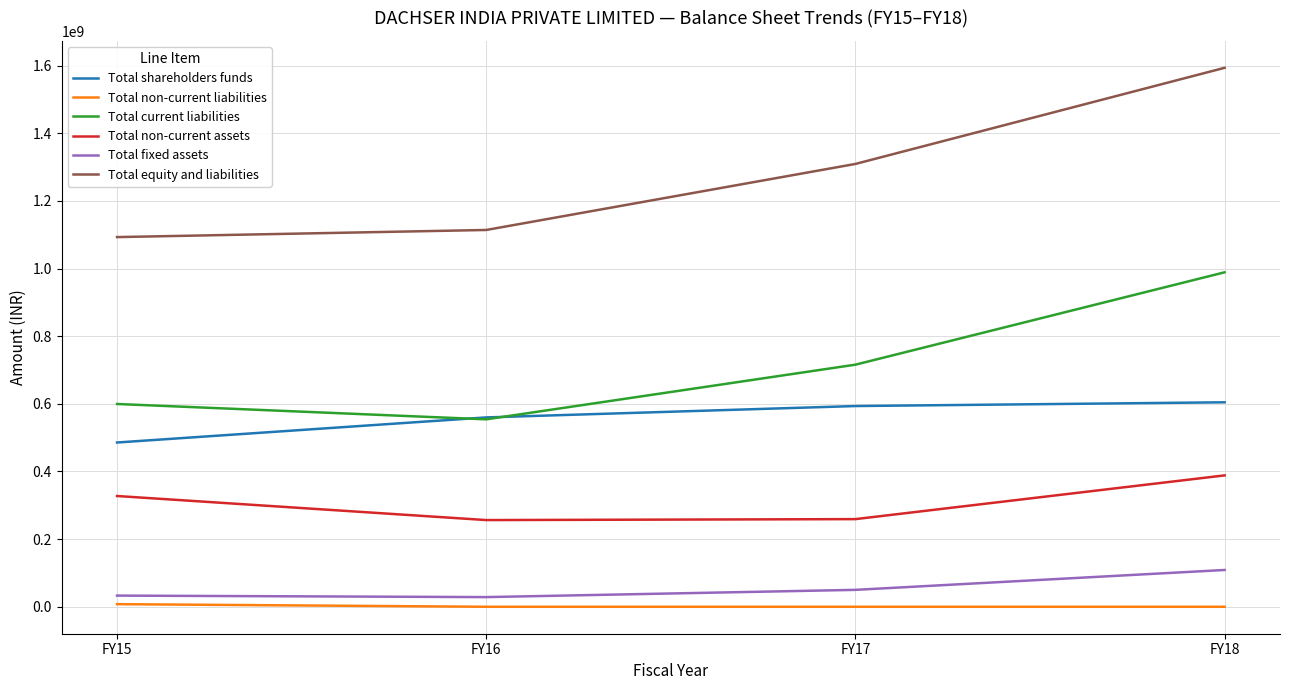

What is the average value of the Total non-current assets series?

307857913